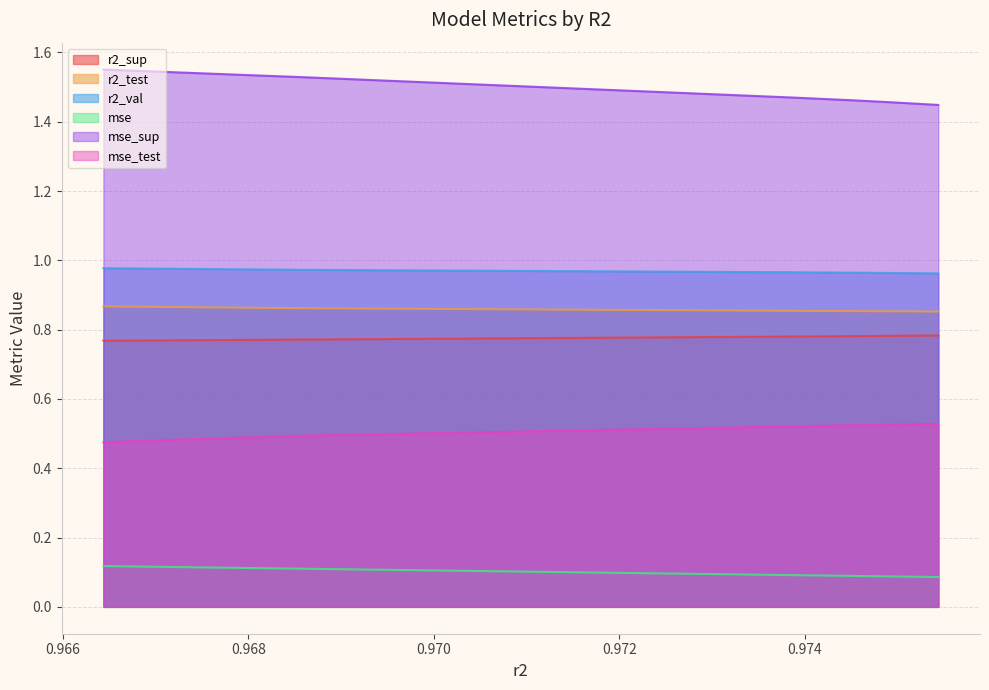

The mse_test series shows 0.5 at model_2_19_5. True or false?

True